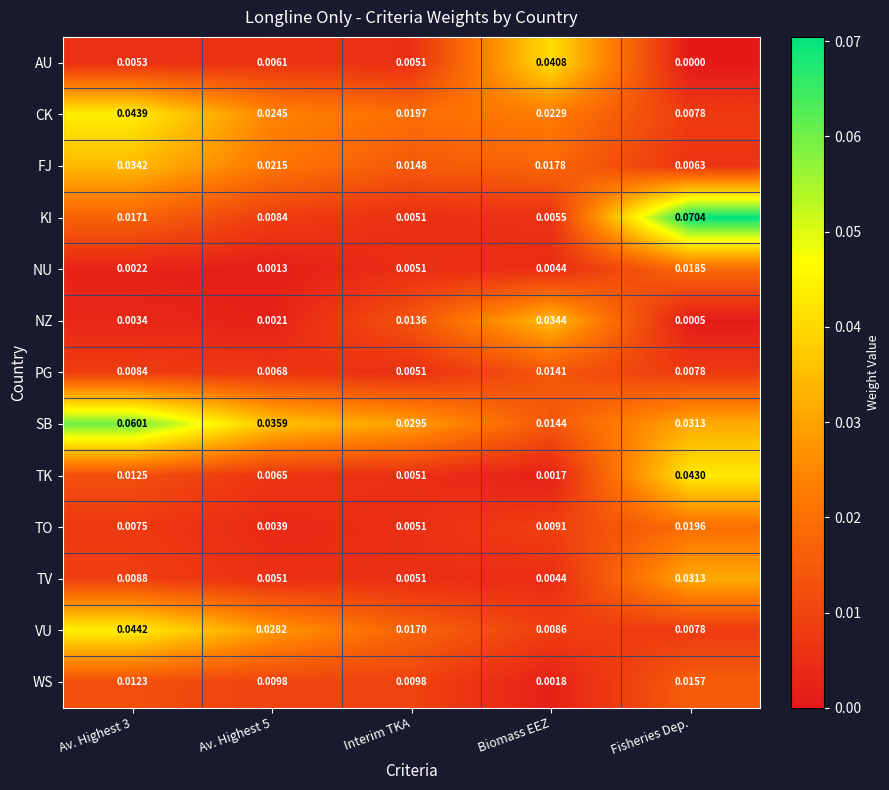

List the series in order of their peak value, lowest first.

PG, WS, NU, TO, TV, FJ, NZ, AU, TK, CK, VU, SB, KI